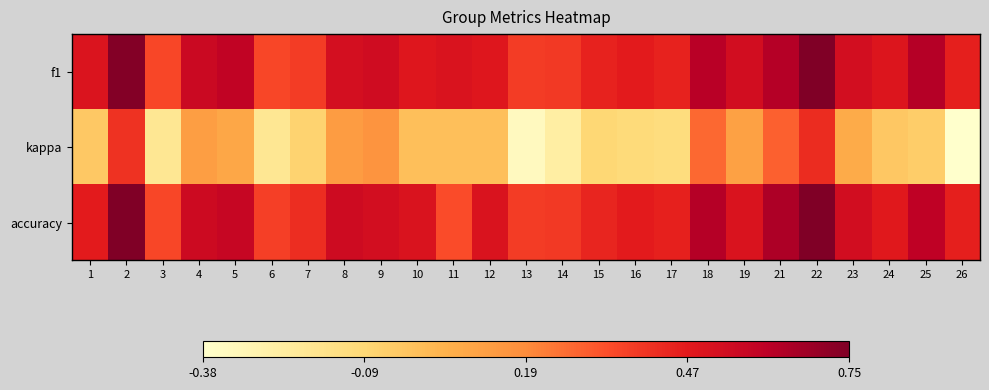

How many data points does each series have?

25